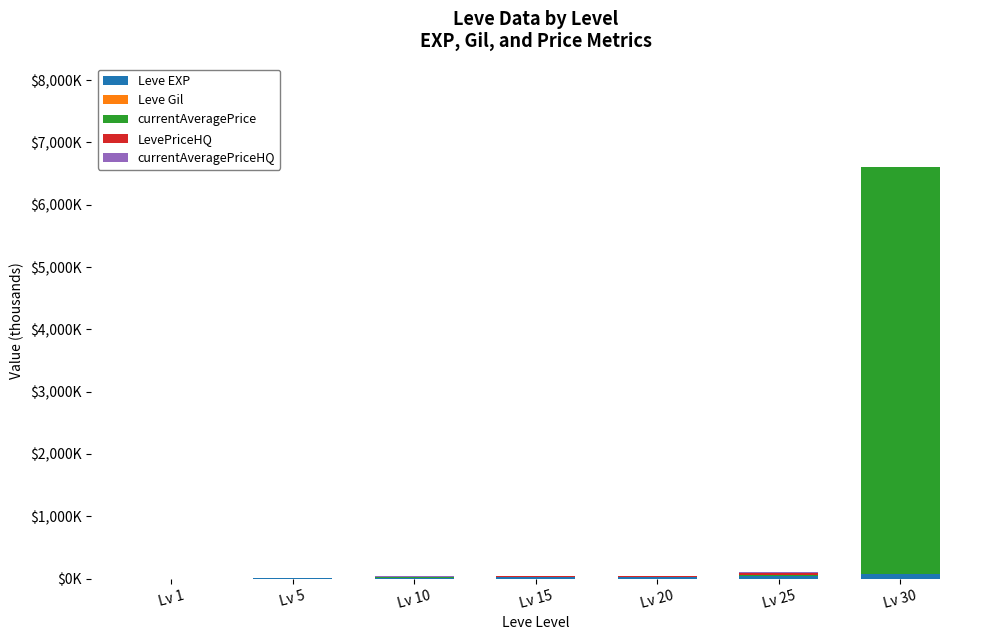

Which has a higher value, Lv 30 or Lv 5?

Lv 30